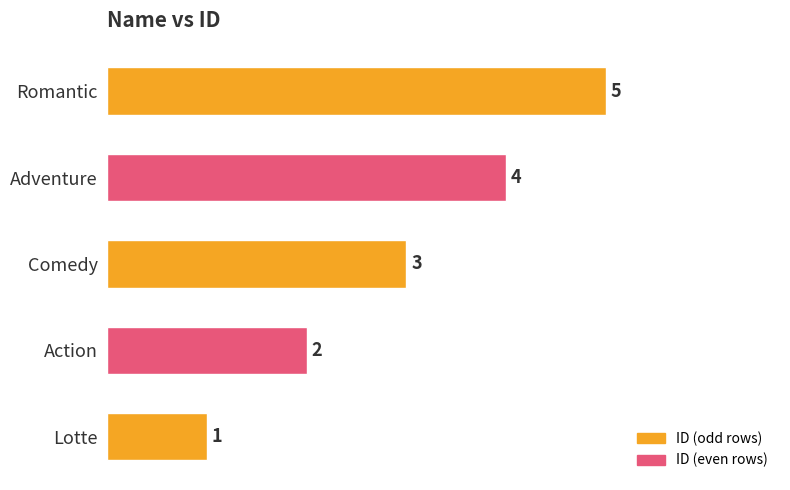

What is the difference between the second highest and minimum values?

3